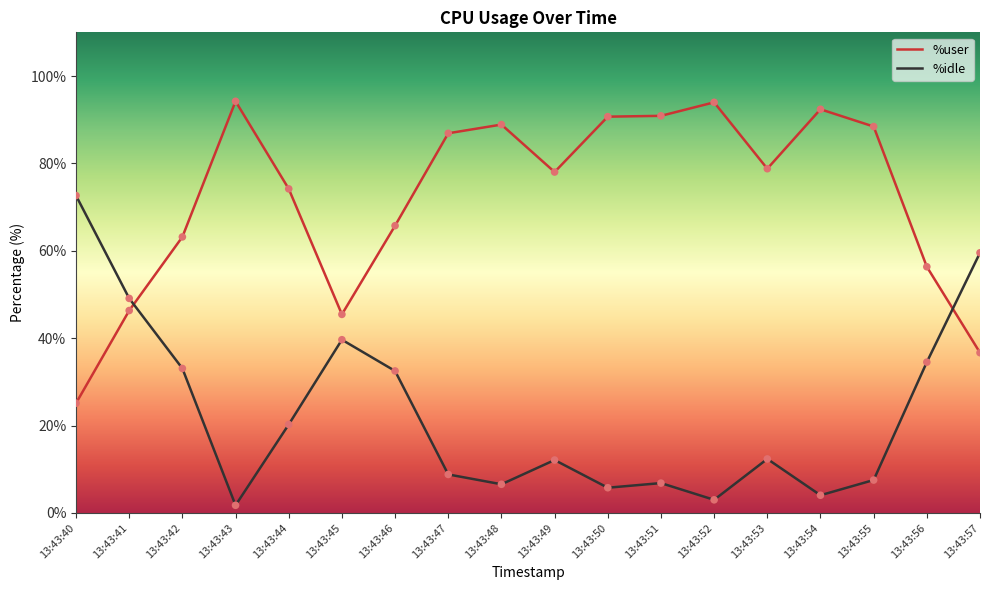

Which series reaches the minimum Y coordinate?

%idle